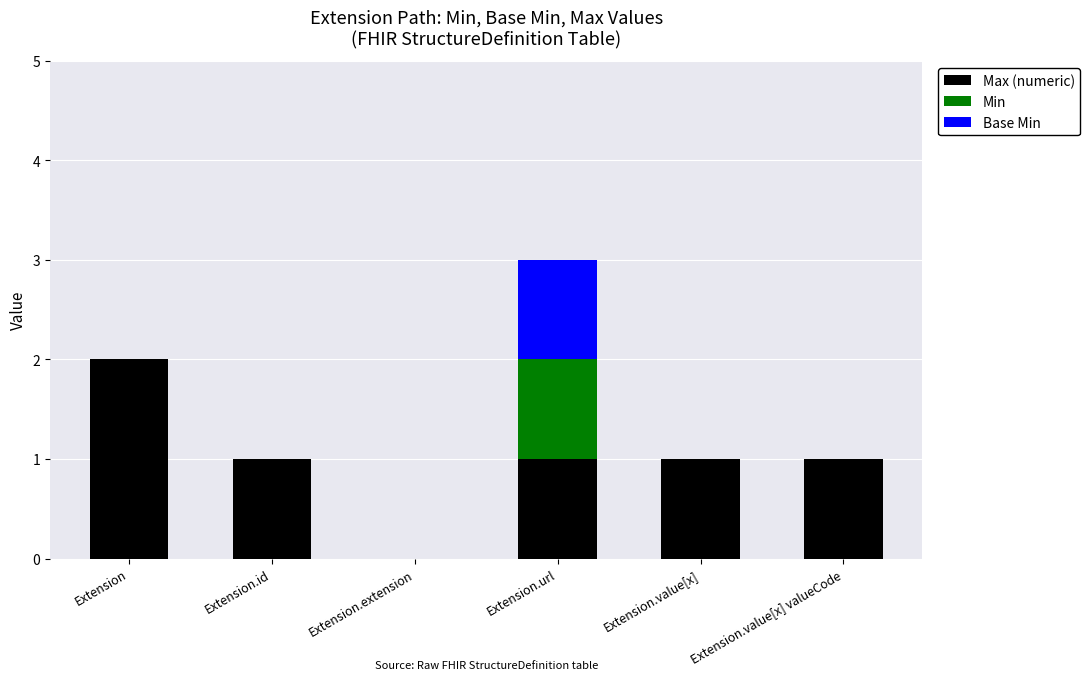

At which category is the sum across all series the highest?

Extension.url